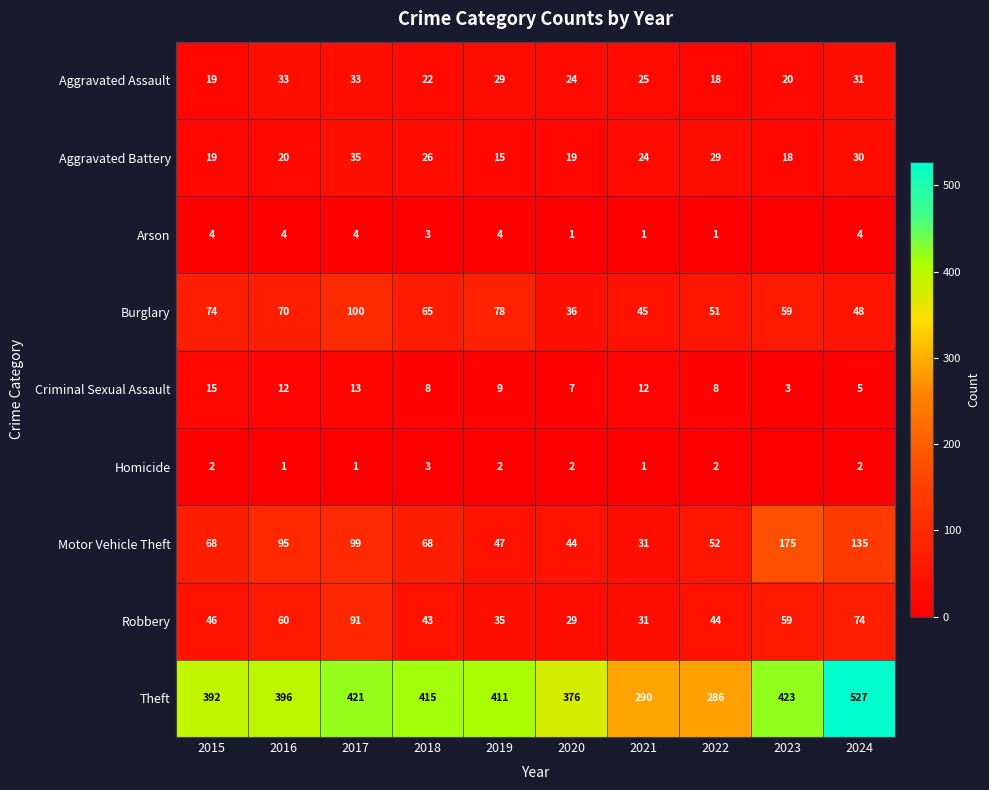

Which category has the highest value in the Motor Vehicle Theft series?

2023